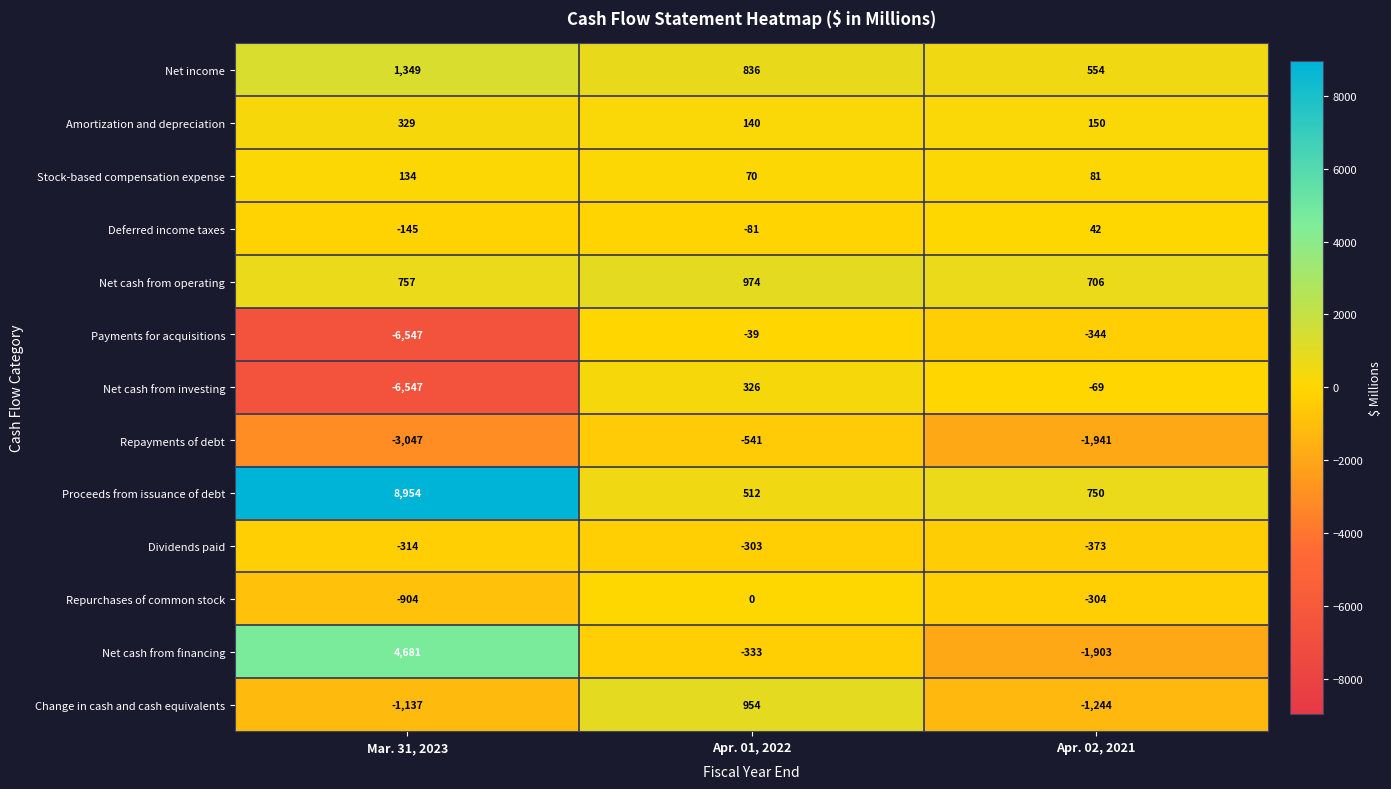

The value of Net cash from financing at Mar. 31, 2023 is 4681. True or false?

True